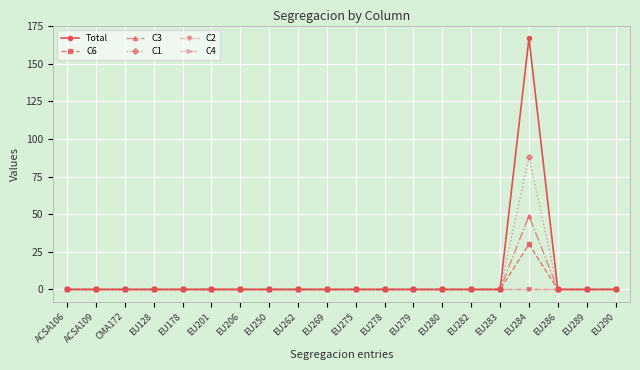

At which category does the chart reach its peak across all series?

EU284